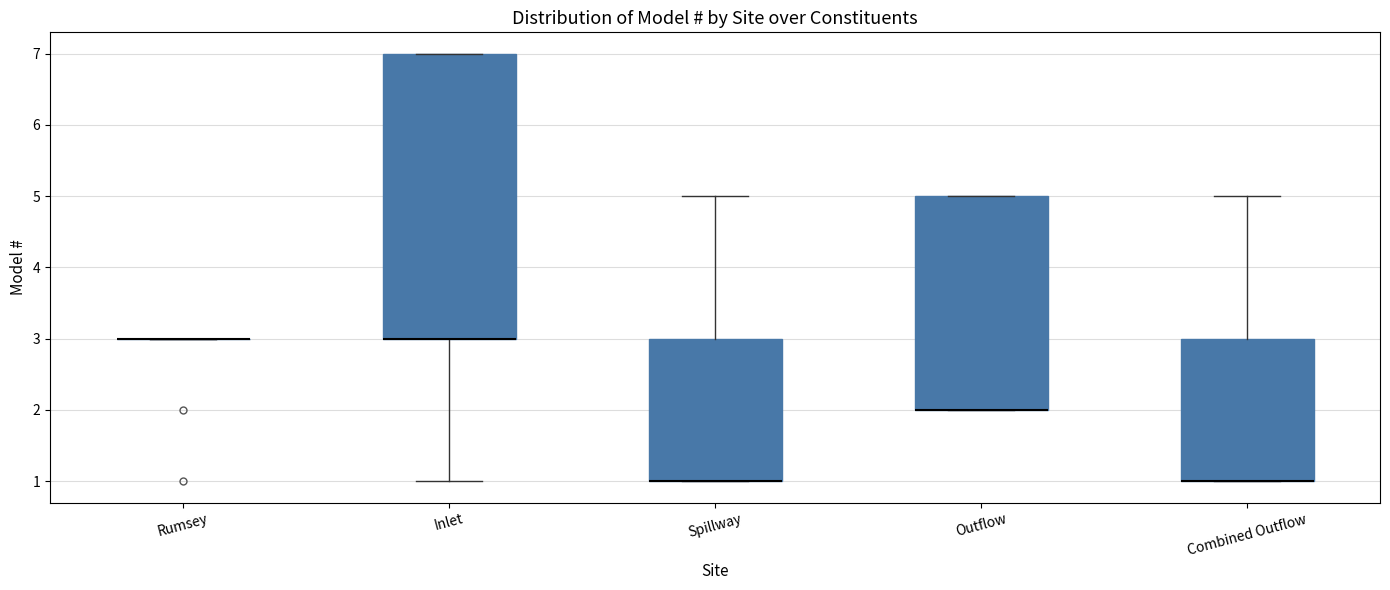

Where does the upper whisker of the box for Spillway end on the y-axis? The values are not printed on the chart, so give them approximately, as read against the axis.

5